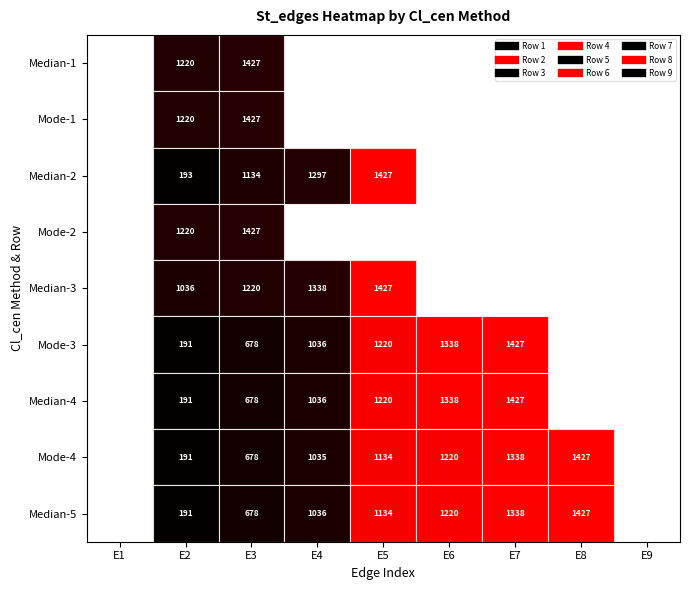

Which series has the largest total across all categories?

Median-5